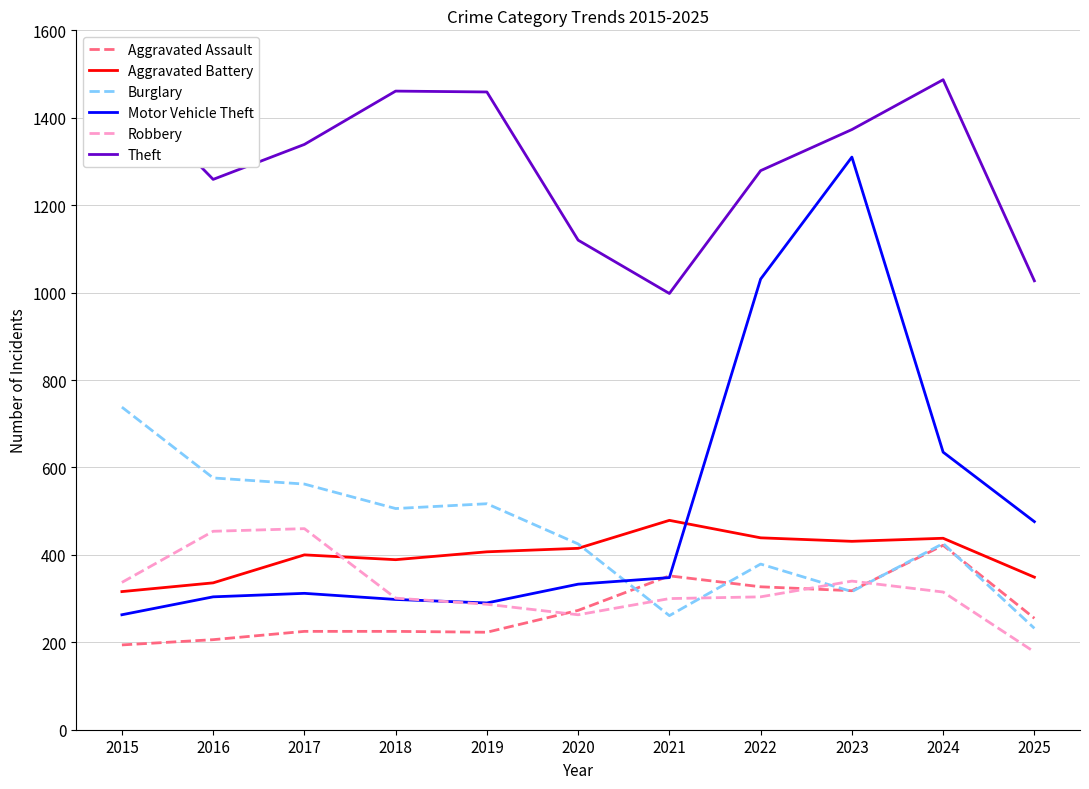

After their last crossing, which series has the higher values: Motor Vehicle Theft or Aggravated Battery?

Motor Vehicle Theft